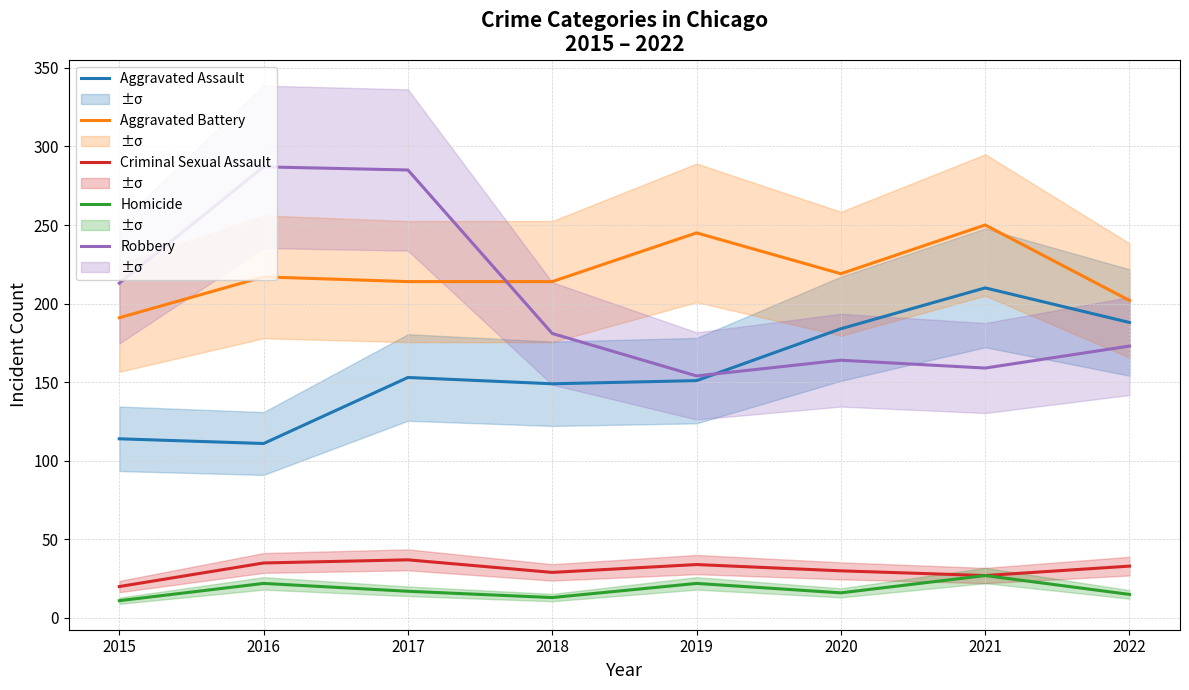

At 2015, list the series in order from smallest to largest.

Homicide, Criminal Sexual Assault, Aggravated Assault, Aggravated Battery, Robbery